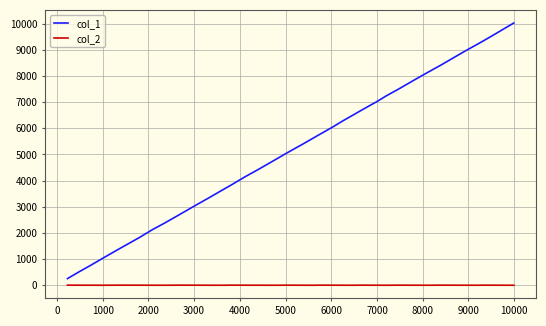

Which series has the largest total across all categories?

col_1